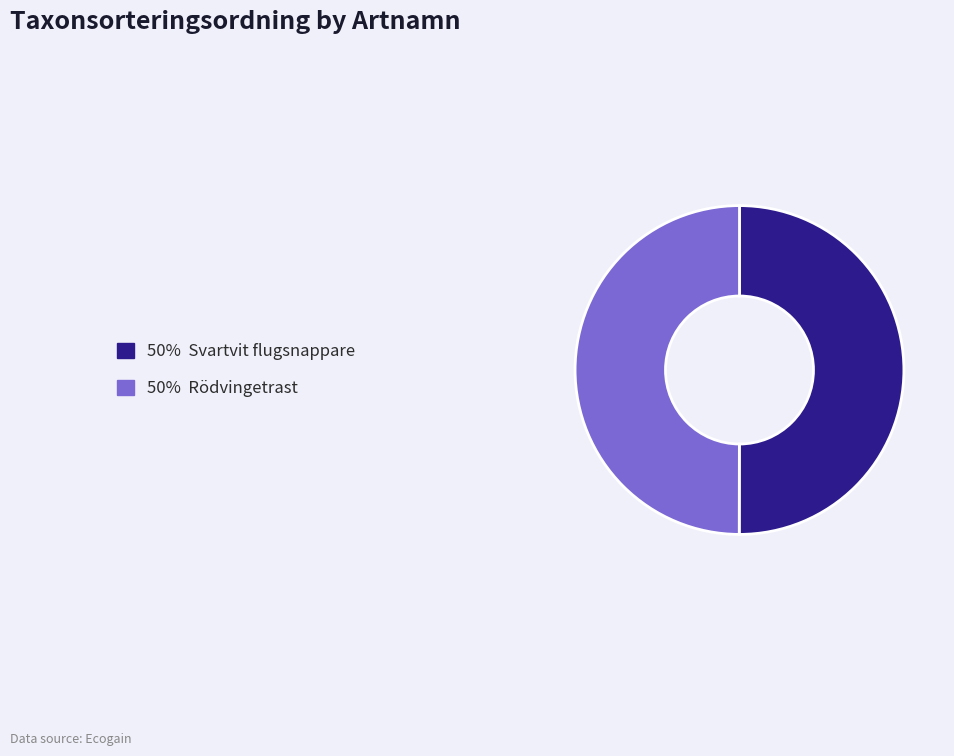

Count the number of slices in the pie.

2